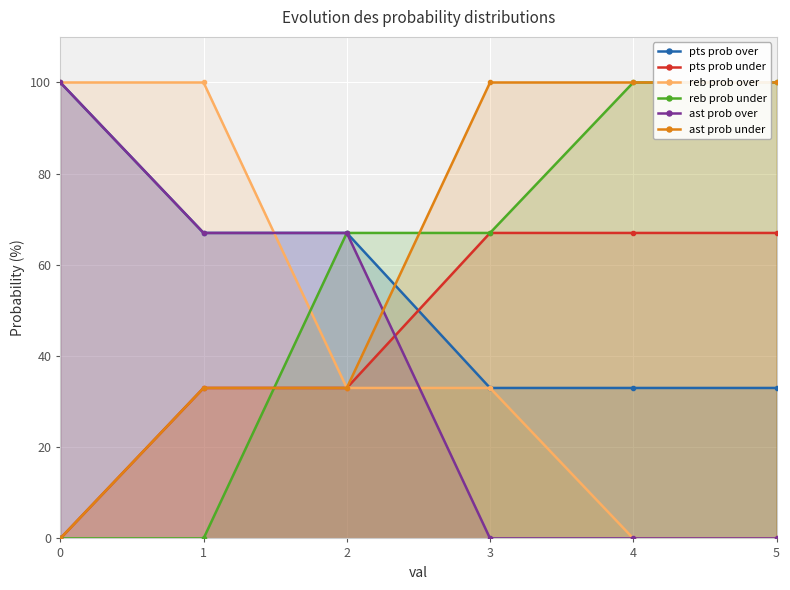

Rank the series at 2 from lowest to highest value.

pts prob under, reb prob over, ast prob under, pts prob over, reb prob under, ast prob over